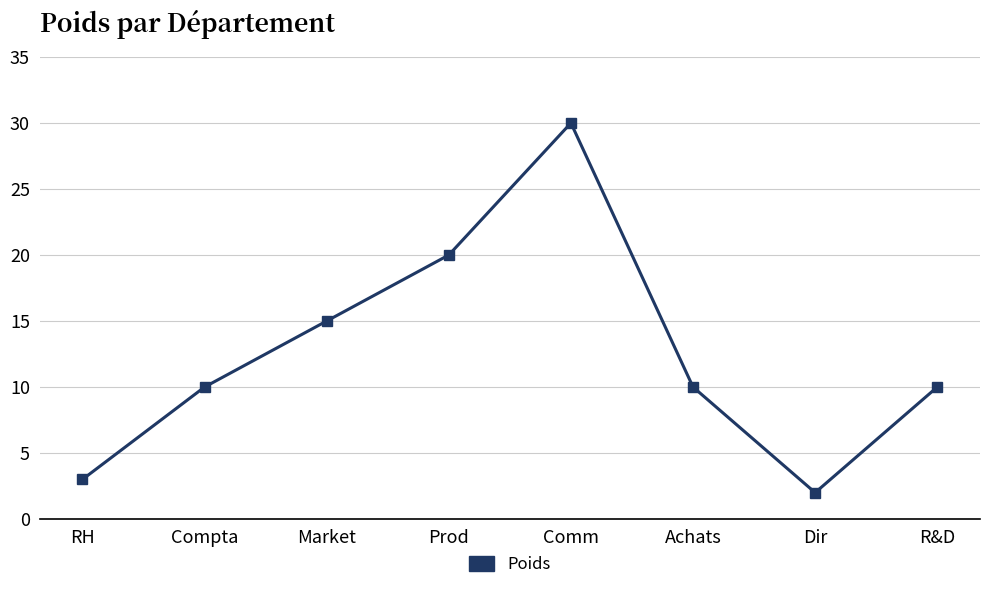

The chart shows a value of 10 at Compta. True or false?

True